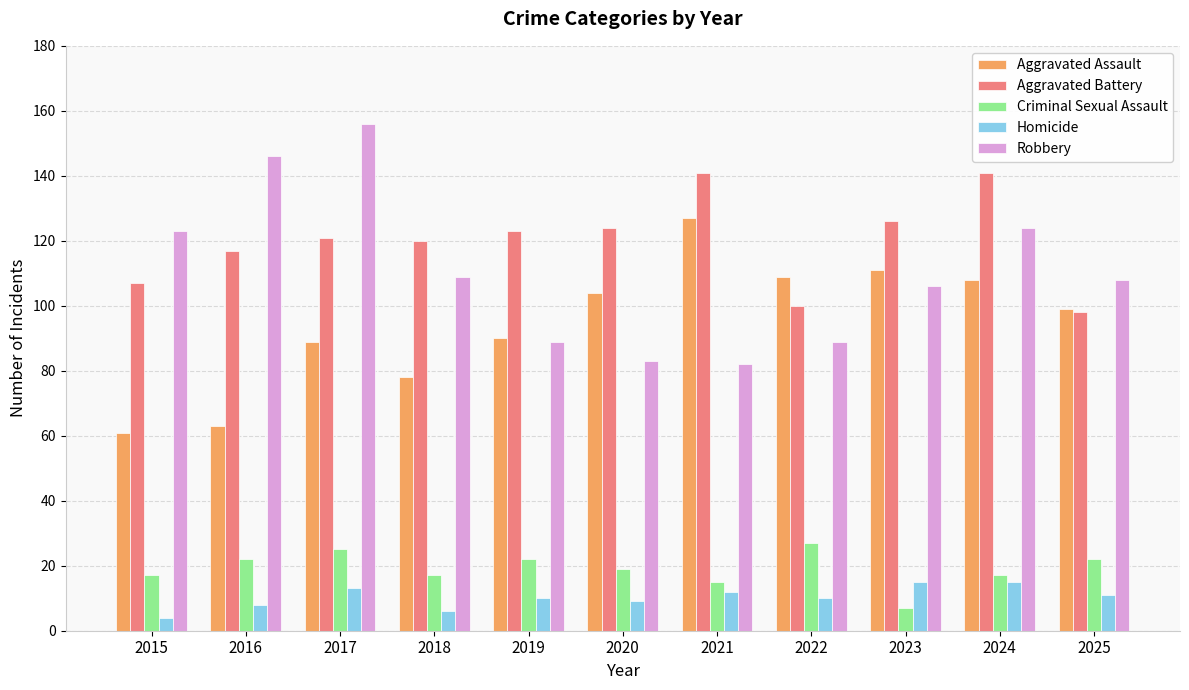

What is the total value across all series at 2015?

312